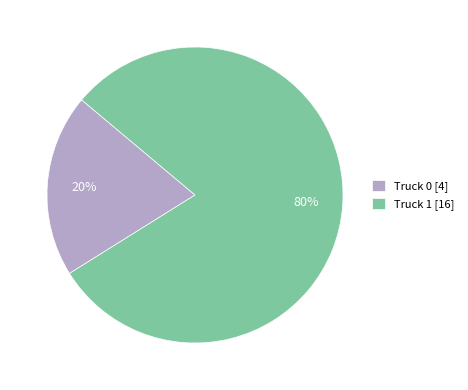

True or false: Truck 1 accounts for 92% of the total.

False